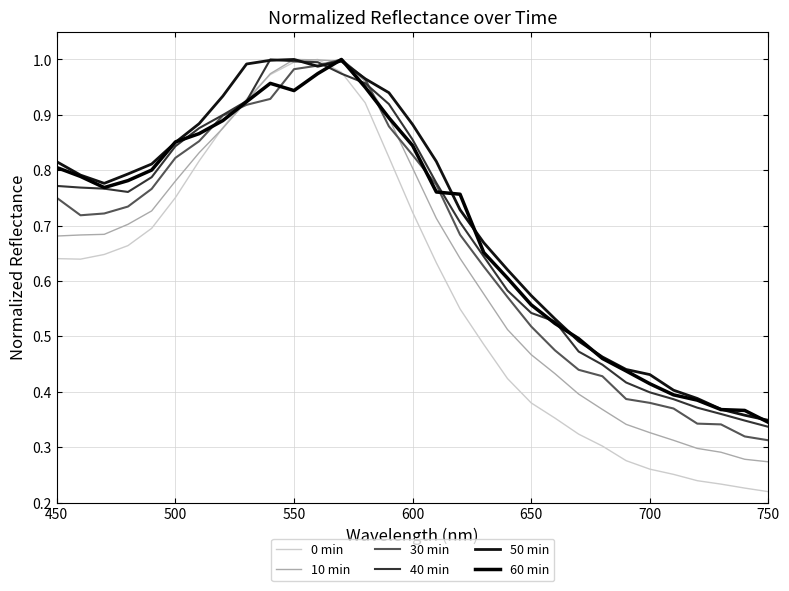

Is this an area chart (filled region under the line)?

No